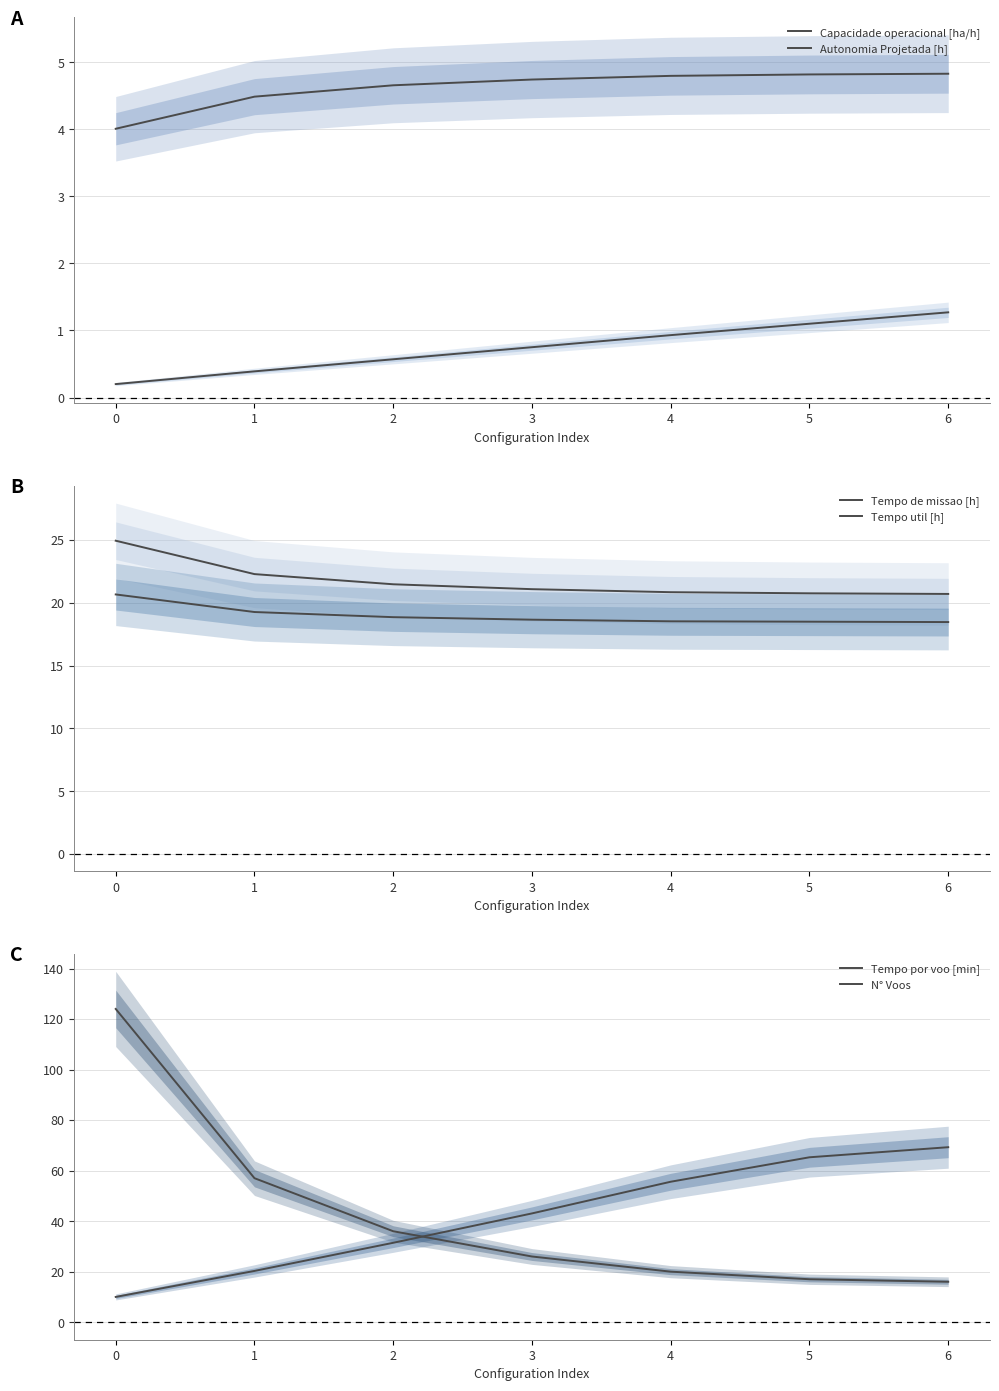

True or false: N° Voos and Tempo por voo [min] intersect in this chart.

True